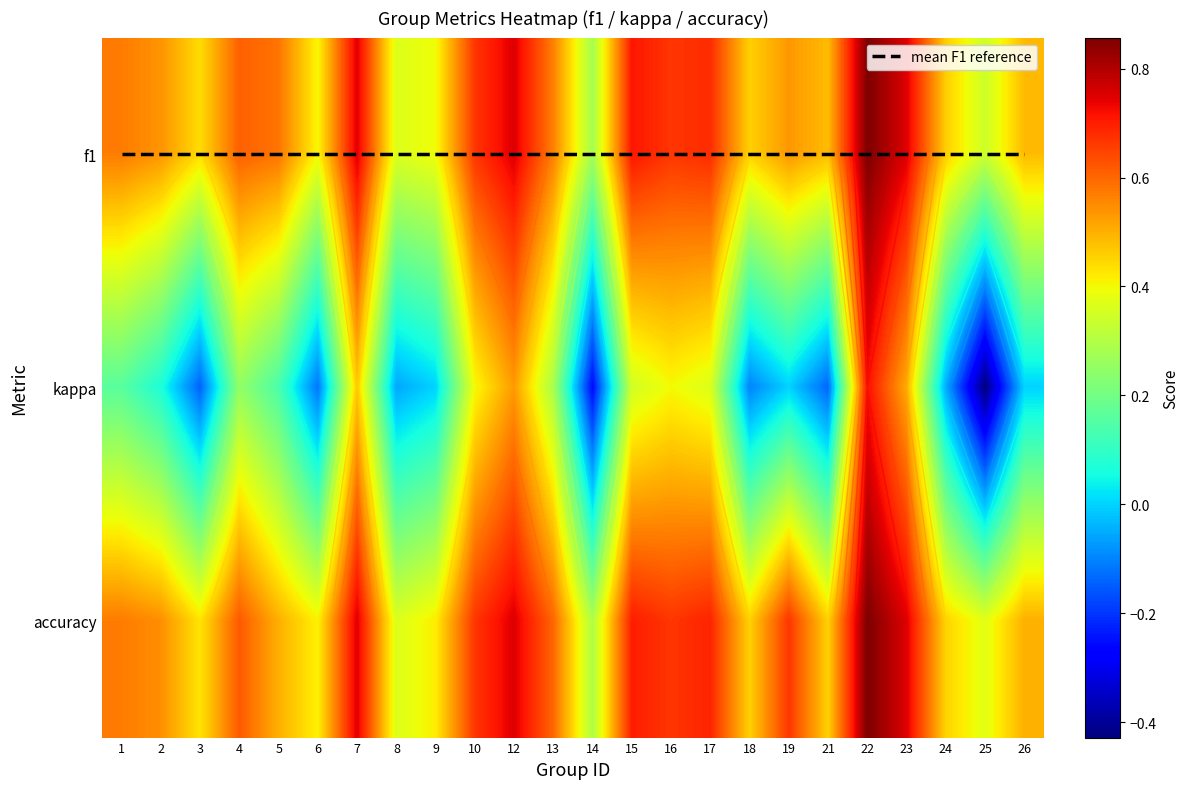

Which label corresponds to the largest value in the chart?

22